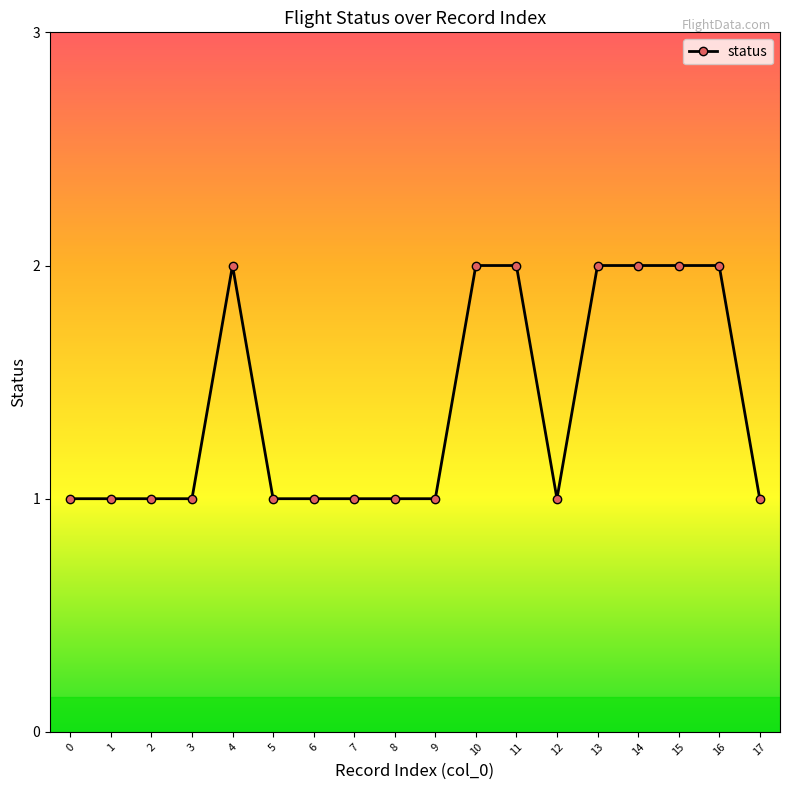

How many values are between 1 and 2?

18